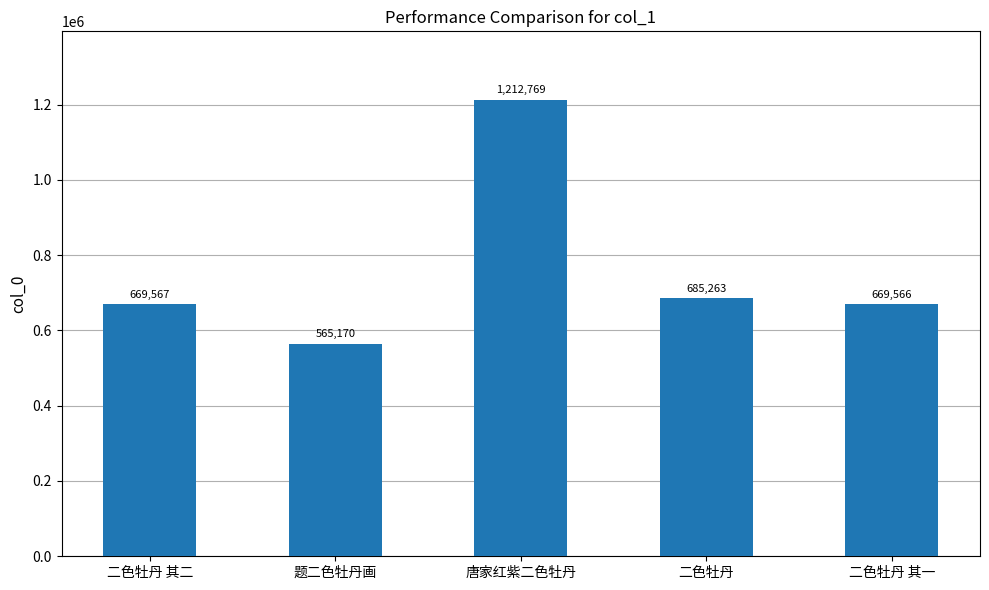

Reading right to left, extract all data points from this chart.

669566	685263	1212769	565170	669567